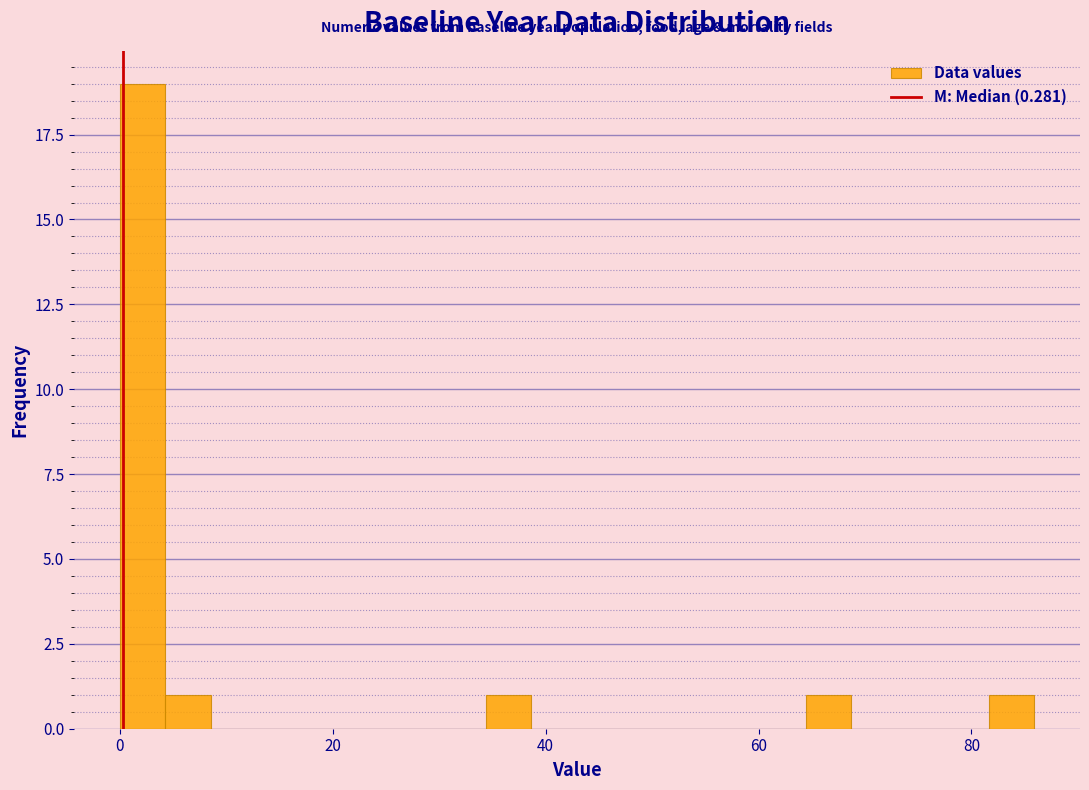

Read against the x-axis, roughly where is the centre of the tallest bar?

2